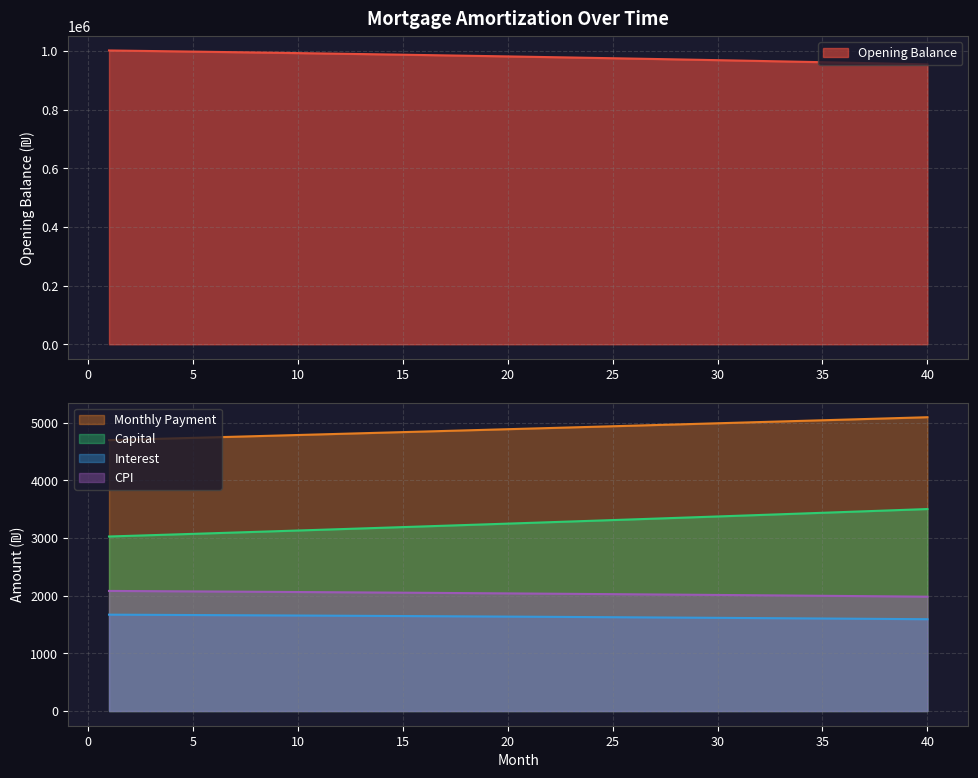

At which label is opening_balance closest to 978406?

23